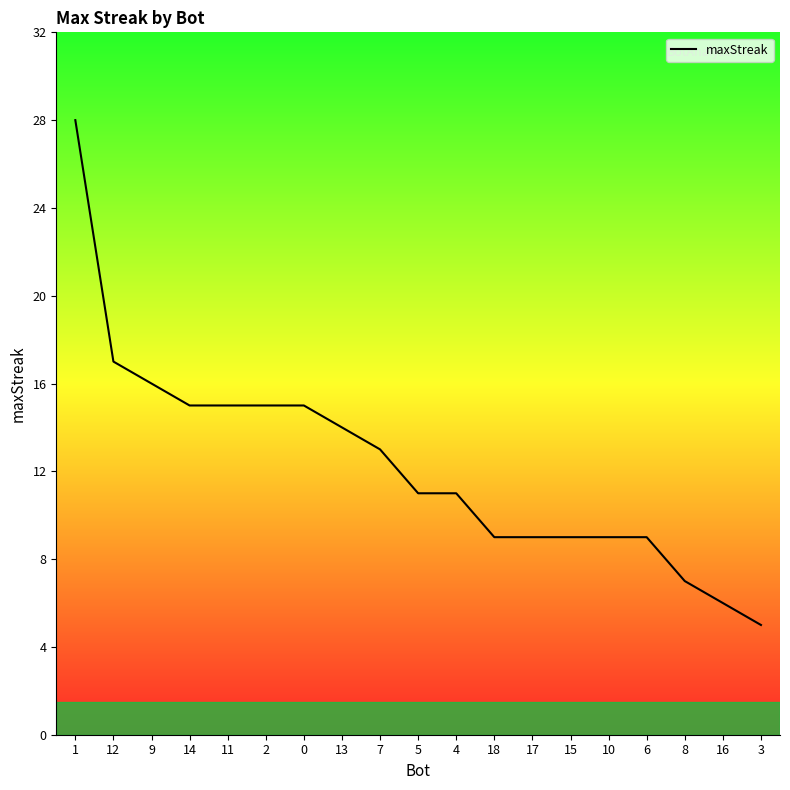

At which label is the value closest to 16?

9